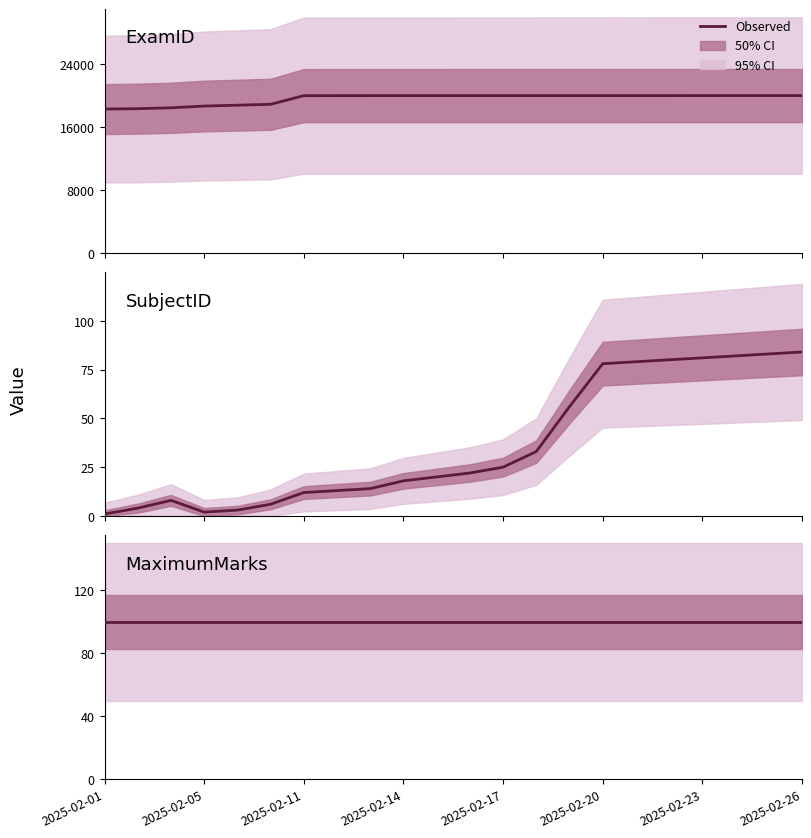

What is the sum of all ExamID values?

431597